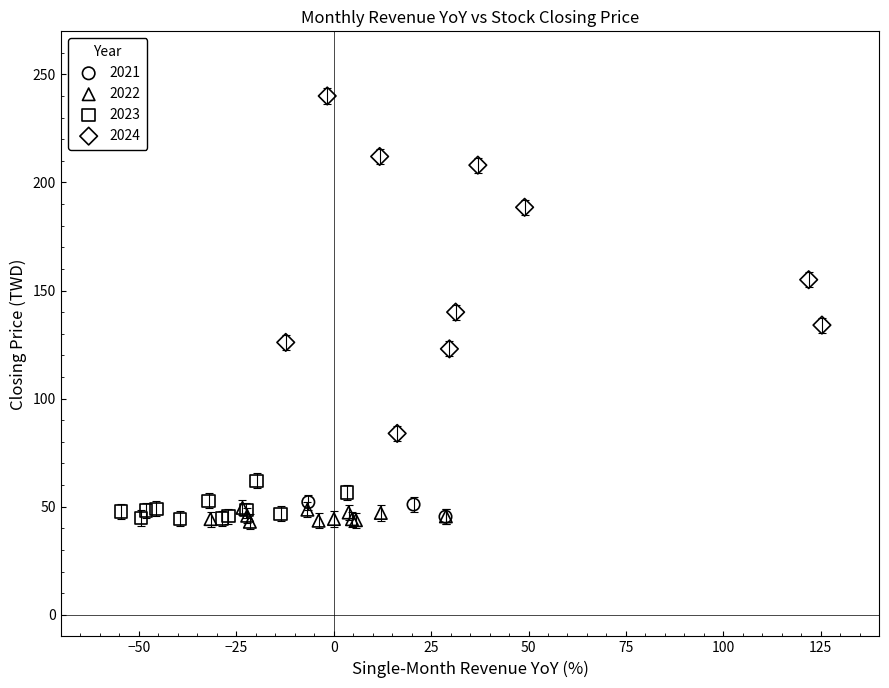

What are all the series names shown in the legend?

2021, 2022, 2023, 2024